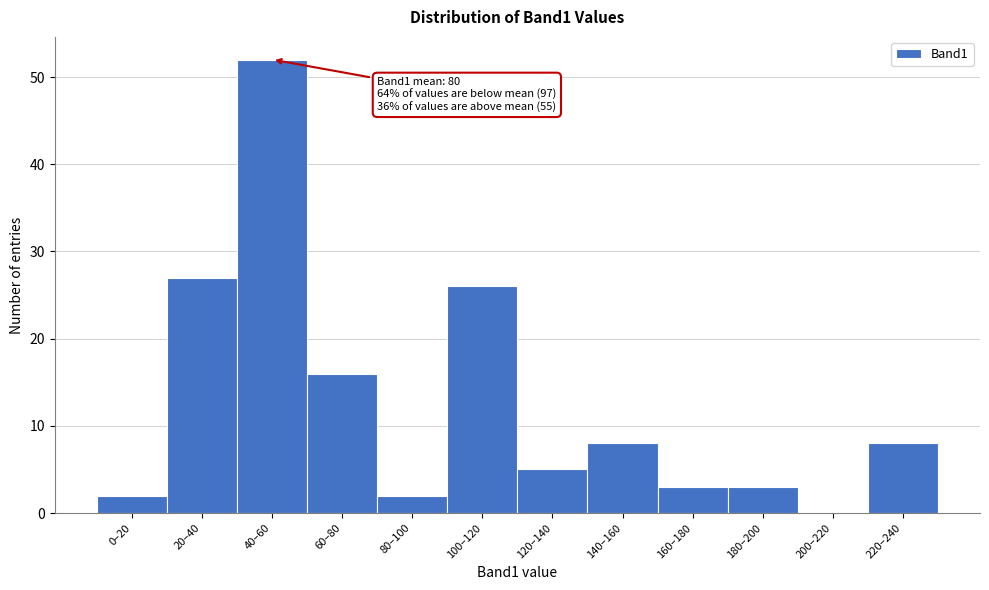

Reading left to right, what are all the values shown in this chart?

0–20=2	20–40=27	40–60=52	60–80=16	80–100=2	100–120=26	120–140=5	140–160=8	160–180=3	180–200=3	200–220=0	220–240=8